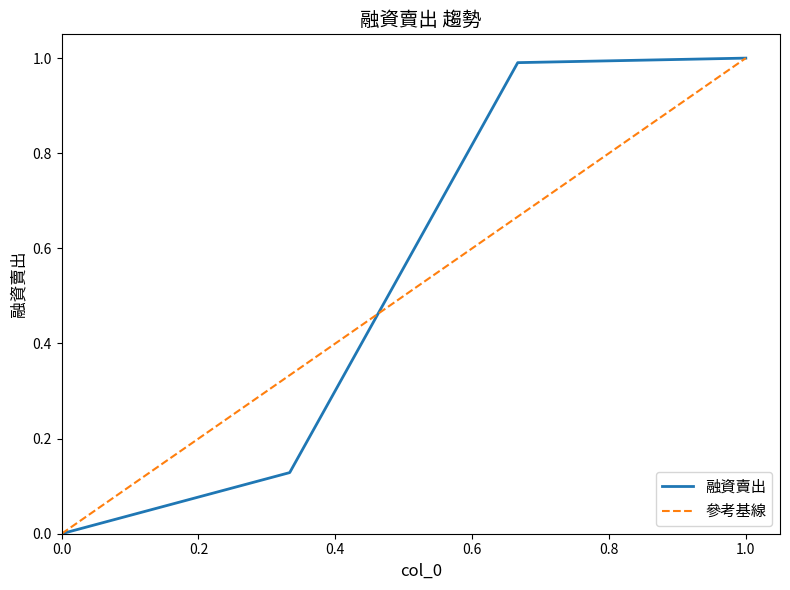

True or false: 融資賣出 has more than 1 points higher than both neighbors.

False